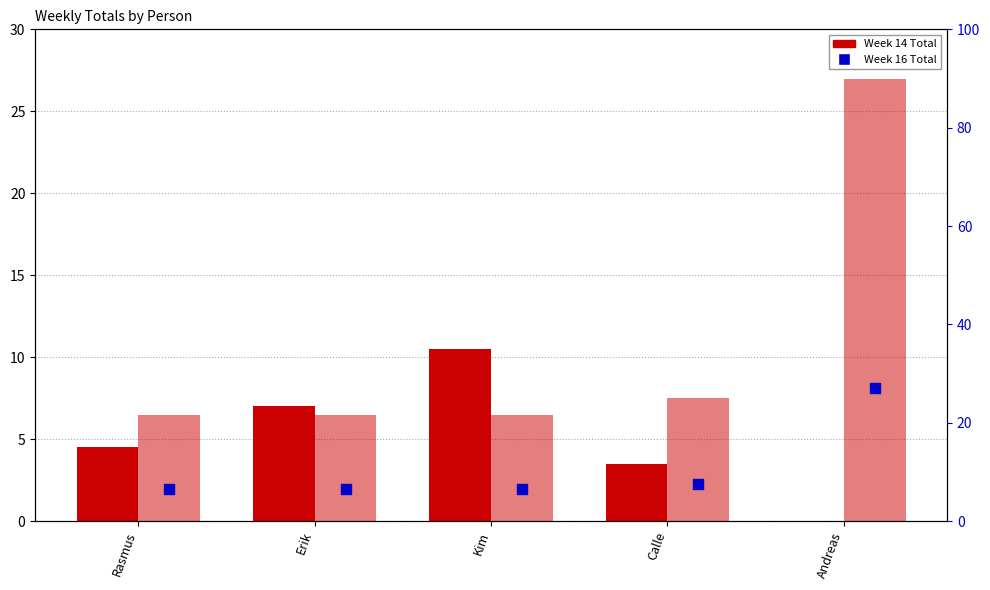

Is the value of Week 16 Total (bar) at Calle greater than the value of Week 14 Total at Andreas?

Yes